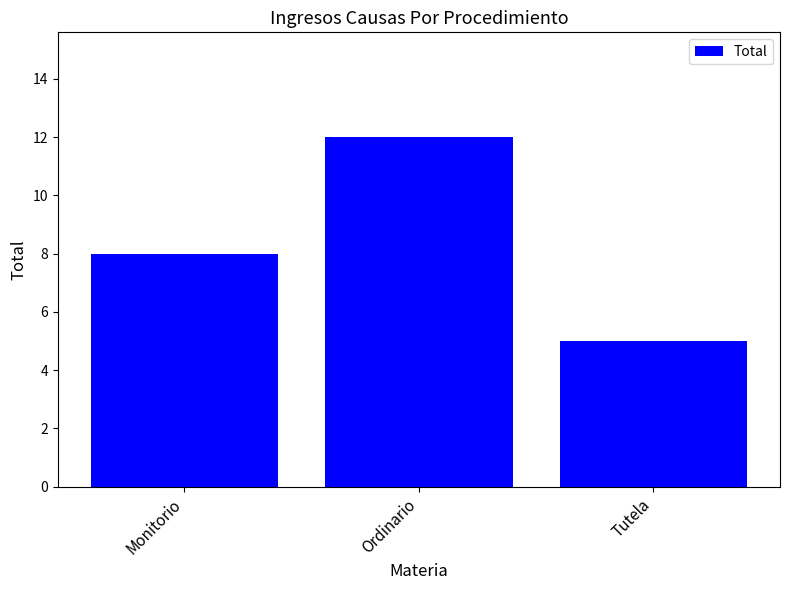

What is the label of the 3rd bar from the left?

Tutela